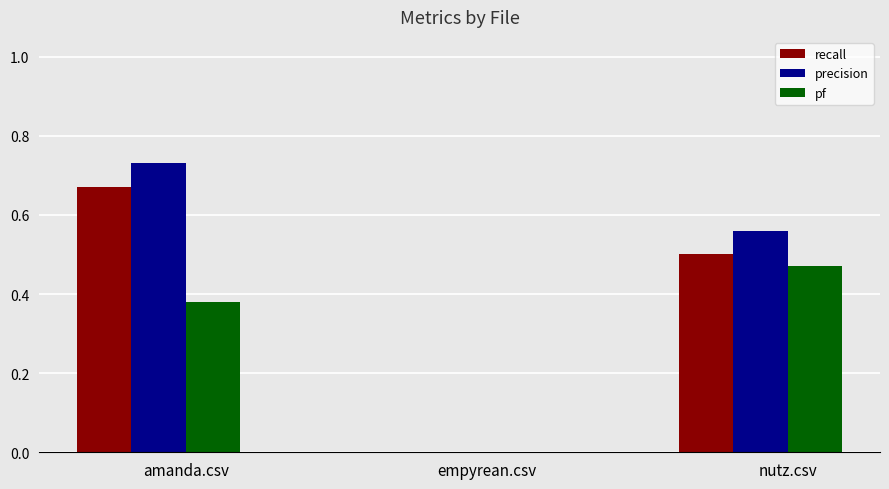

How many data points in recall are above 0?

2